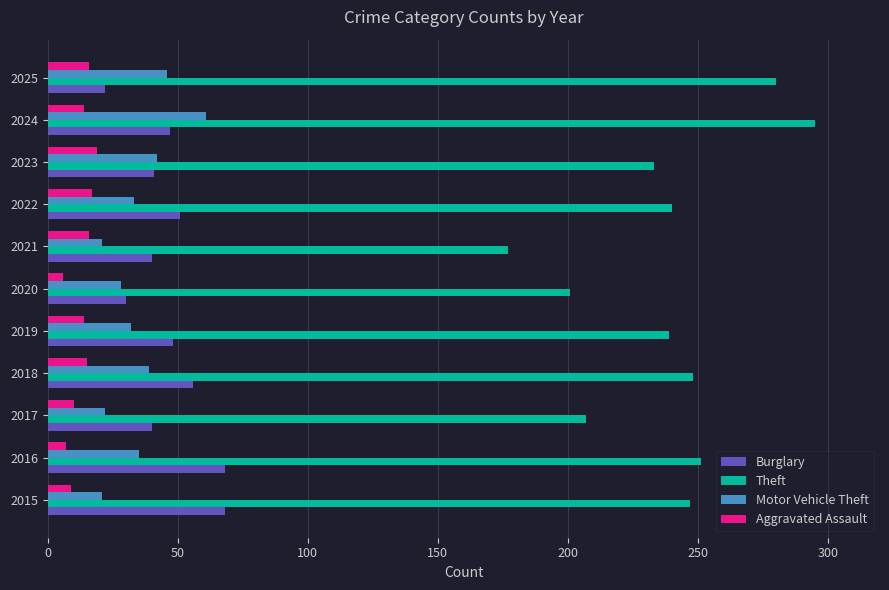

How many distinct data groups are displayed?

4